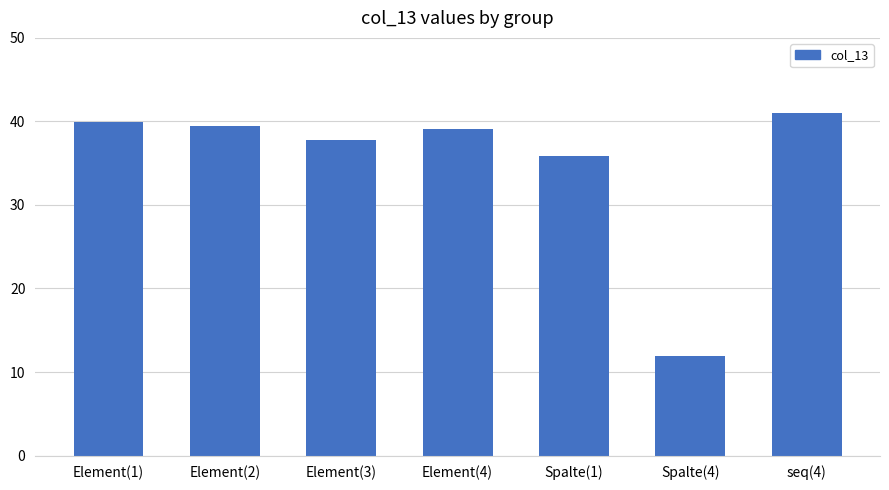

What is the minimum value shown in the chart?

11.9